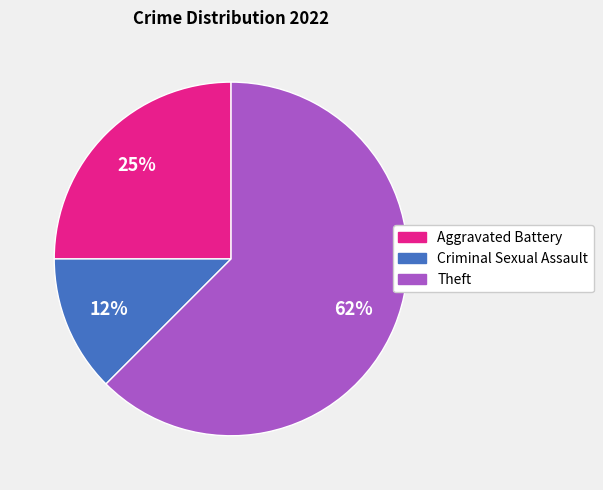

To the nearest percent, what is the combined percentage of Theft and Criminal Sexual Assault?

75%